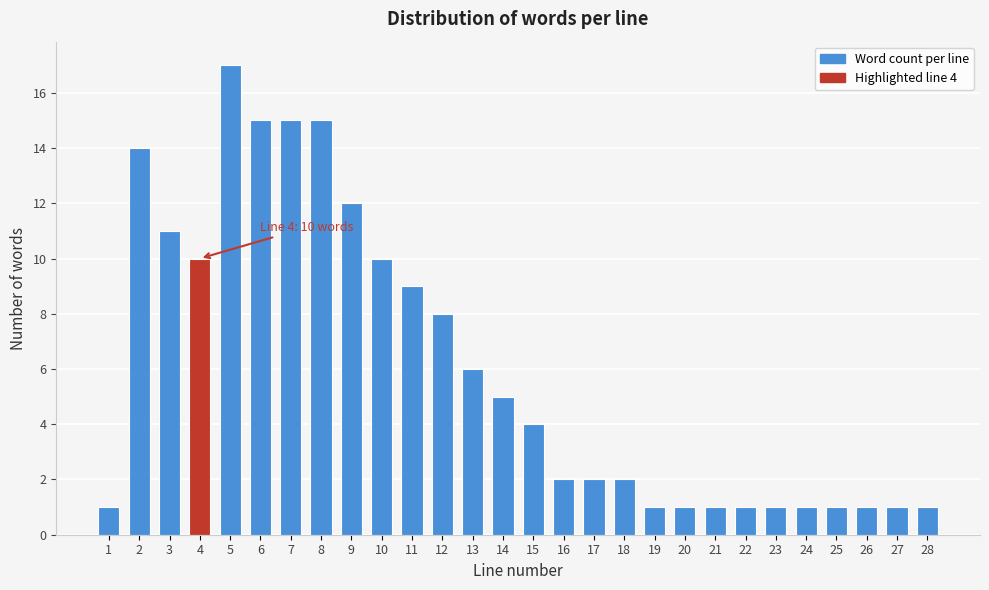

Reading right to left, list all the values displayed in this chart.

28=1	27=1	26=1	25=1	24=1	23=1	22=1	21=1	20=1	19=1	18=2	17=2	16=2	15=4	14=5	13=6	12=8	11=9	10=10	9=12	8=15	7=15	6=15	5=17	4=10	3=11	2=14	1=1